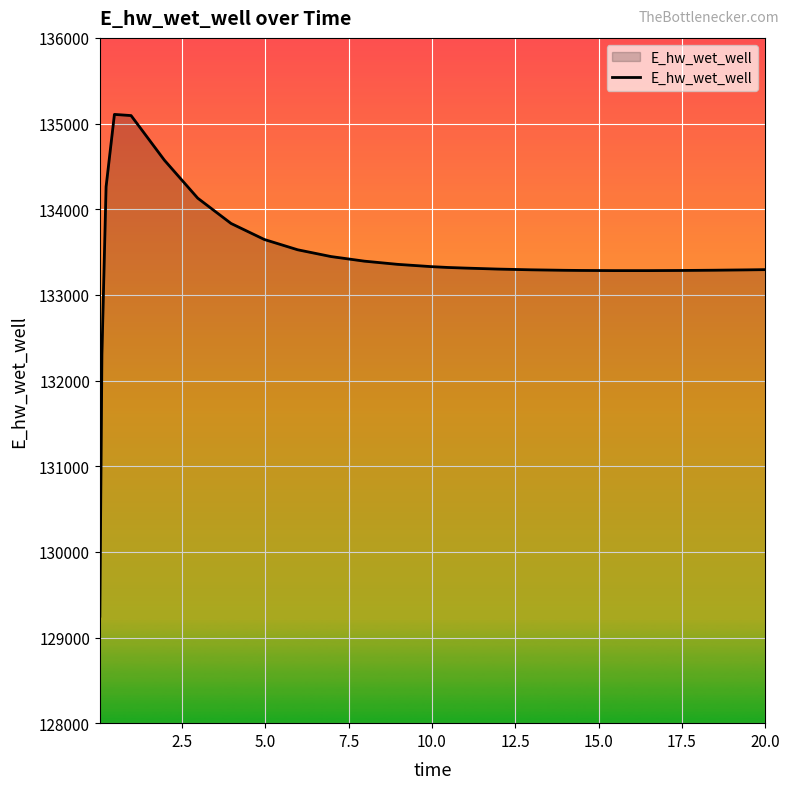

What is the difference between the maximum and minimum values?

5858.1